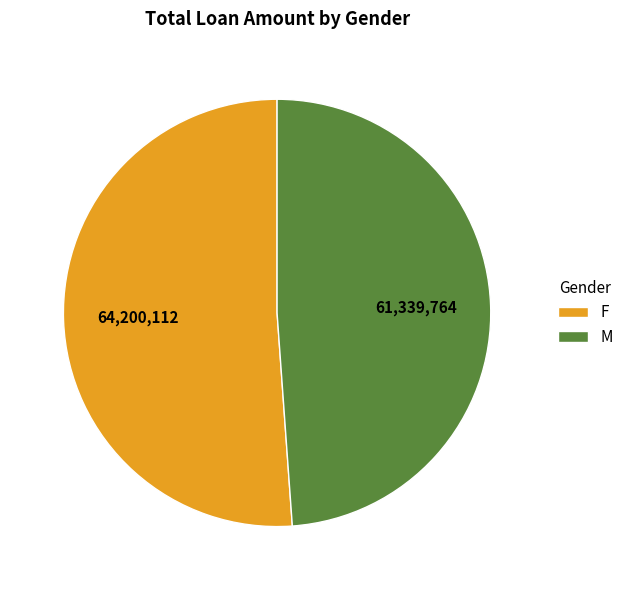

The M slice represents 38% of the pie. True or false?

False